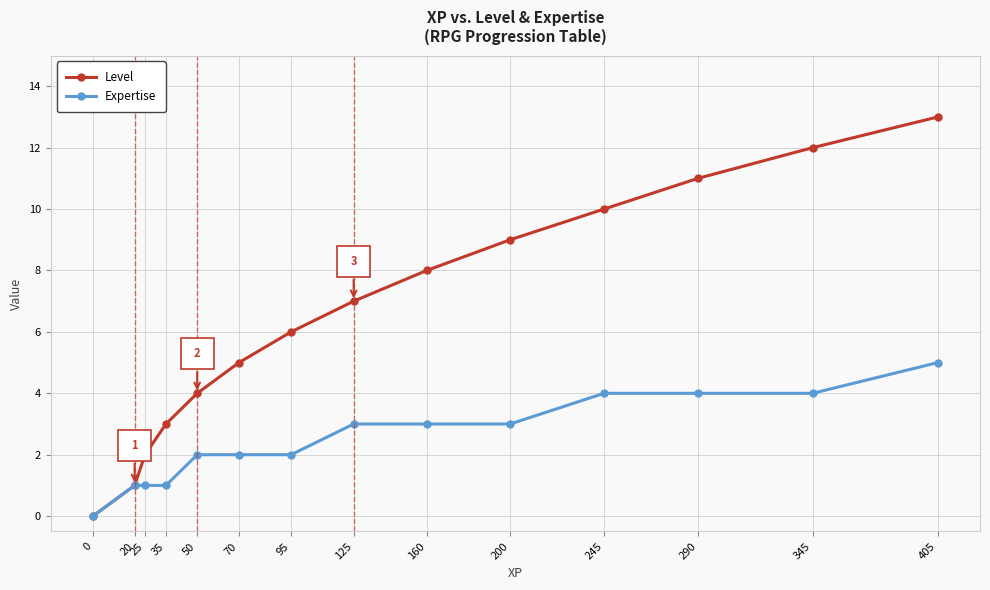

What value does the Expertise series have at 405?

5